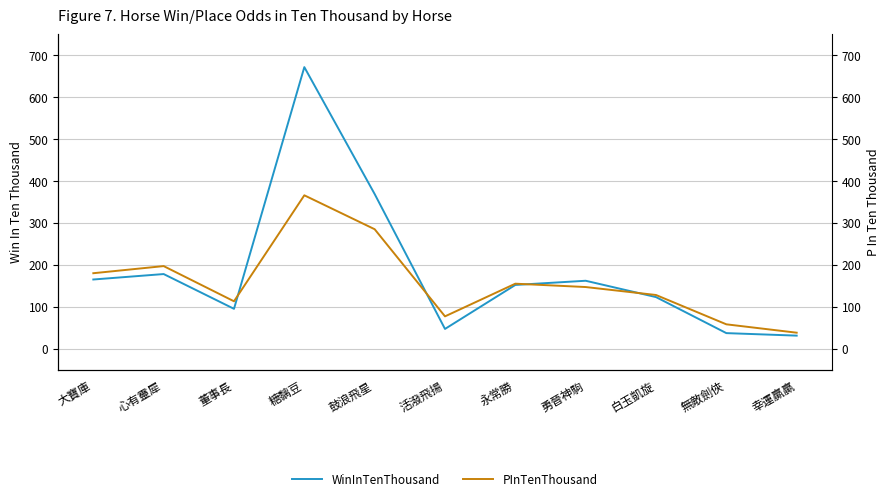

What is the sum of the PInTenThousand values at 鼓浪飛星 and 大寶庫?

465